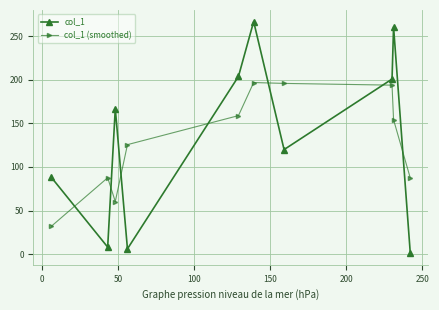

After their last crossing, which series has the higher values: col_1 (smoothed) or col_1?

col_1 (smoothed)